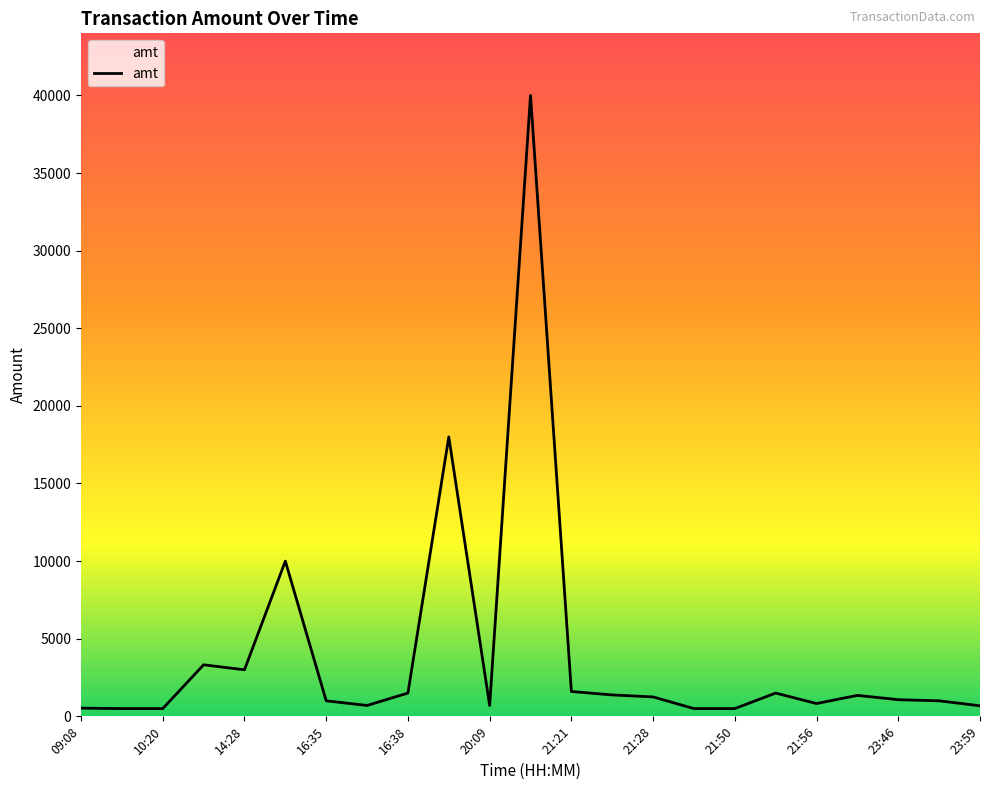

What is the difference between the second highest and minimum values?

17500.0